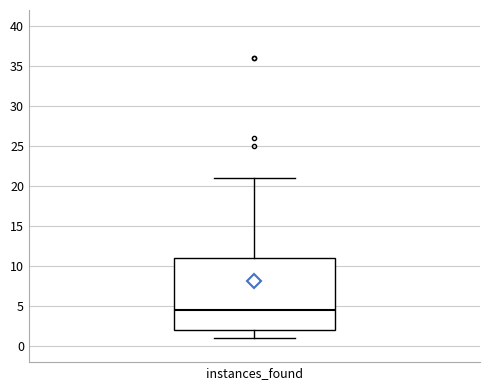

Read this box plot against the y-axis: the position of the median line, the range covered by the box, and the ends of both whiskers. The values are not printed on the chart, so give them approximately, as read against the axis.

median 4.5, box 2.0 to 11.0, whiskers 1.0 to 21.0